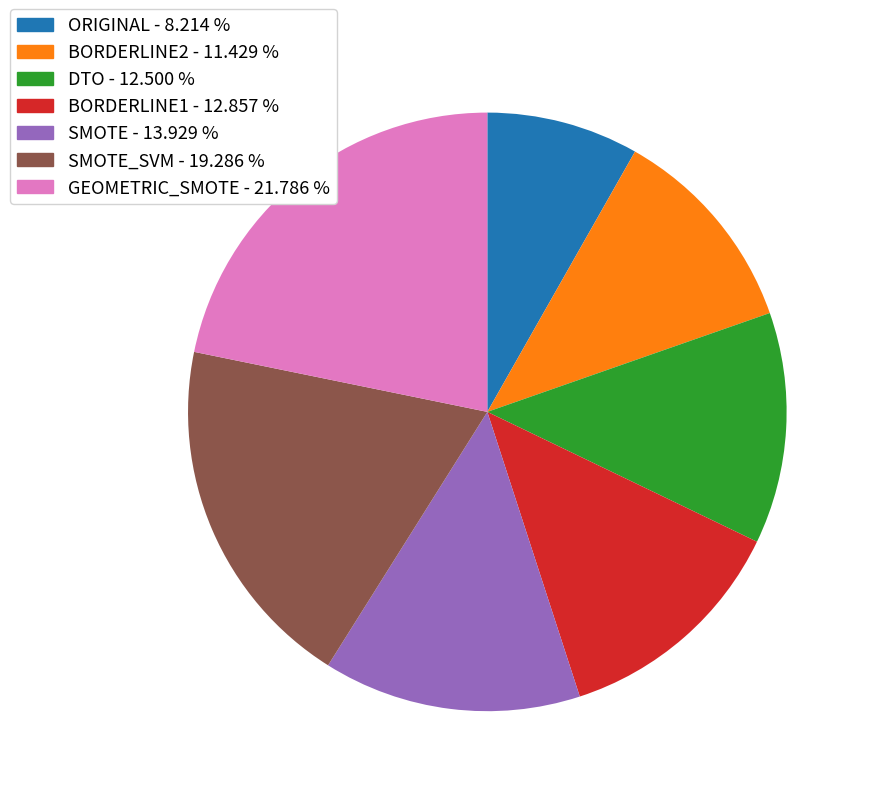

Is there a majority slice in this chart?

No